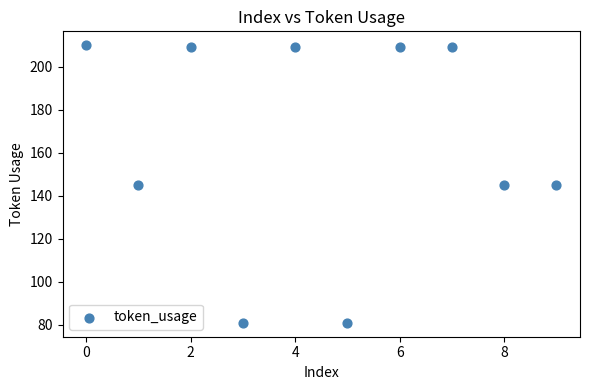

What is the range of Y values (max minus min)?

129